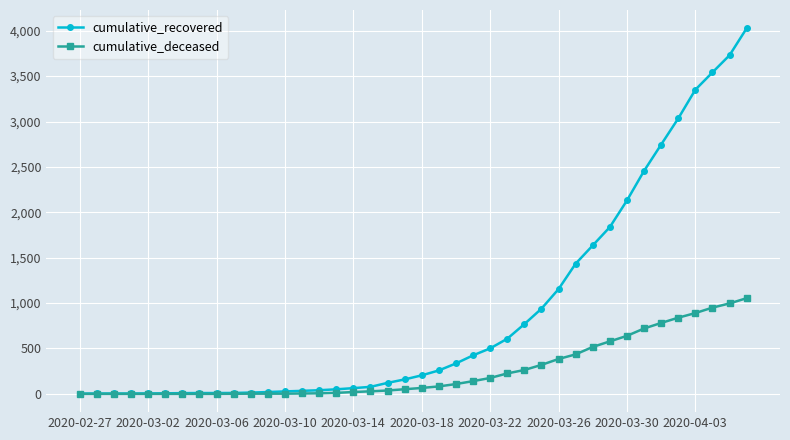

Rank the series by their maximum value, from highest to lowest.

cumulative_recovered, cumulative_deceased